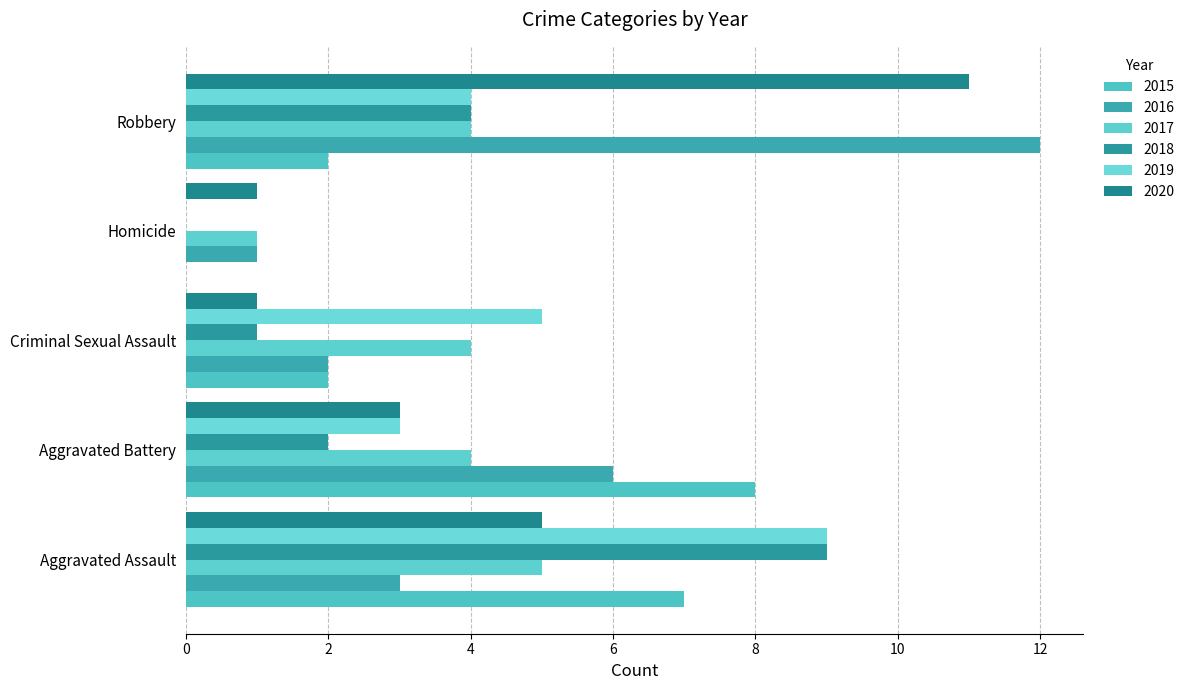

Count the number of categories in the chart.

5